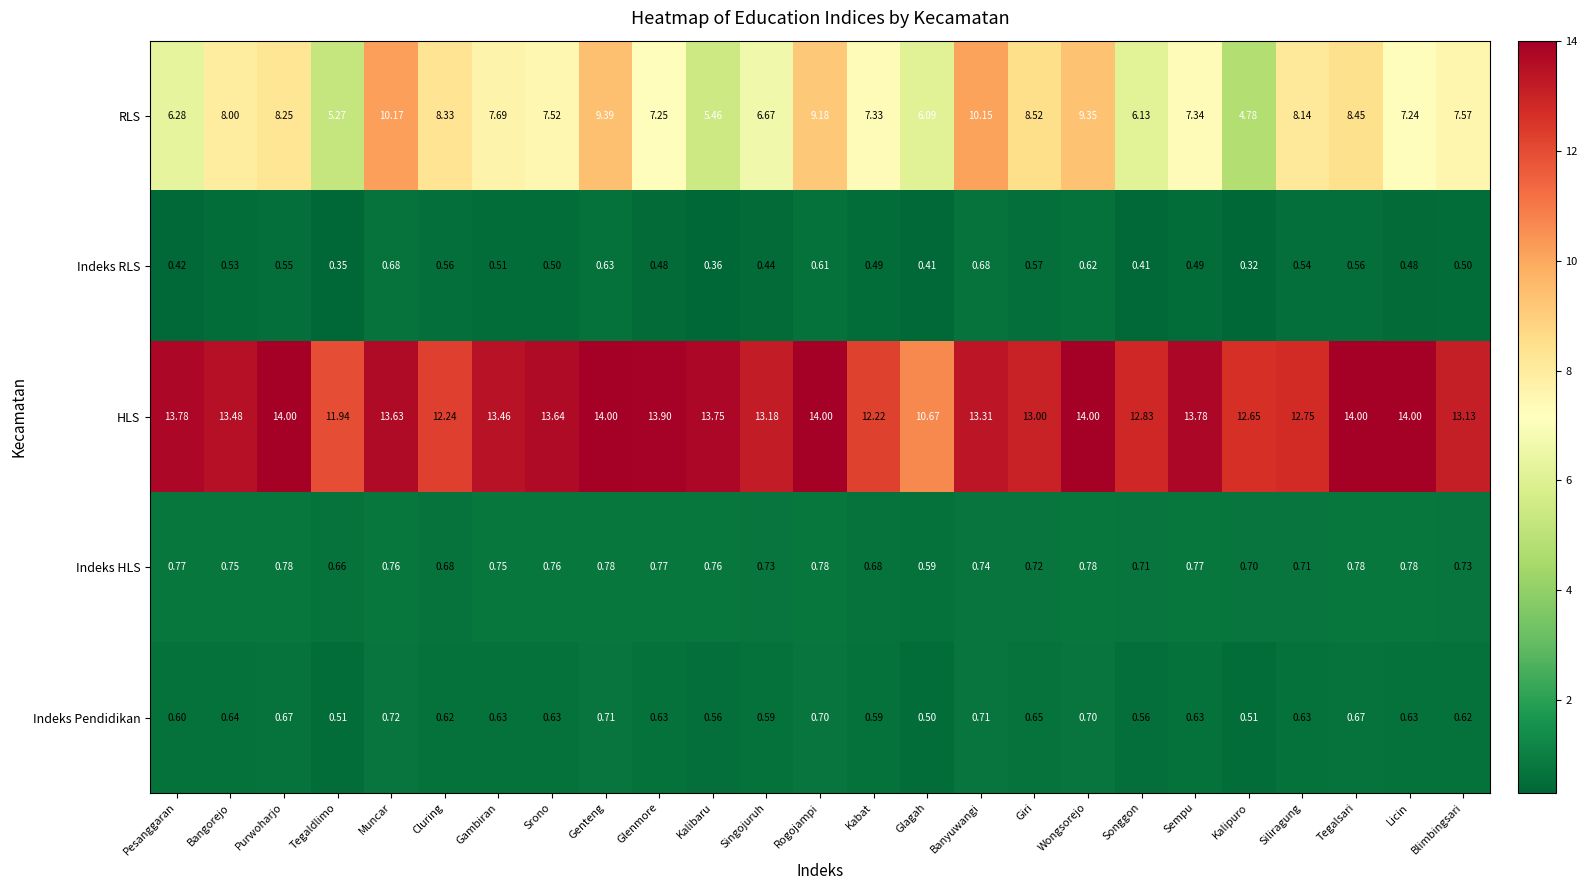

At Kalipuro, list the series in order from smallest to largest.

Indeks RLS, Indeks Pendidikan, Indeks HLS, RLS, HLS